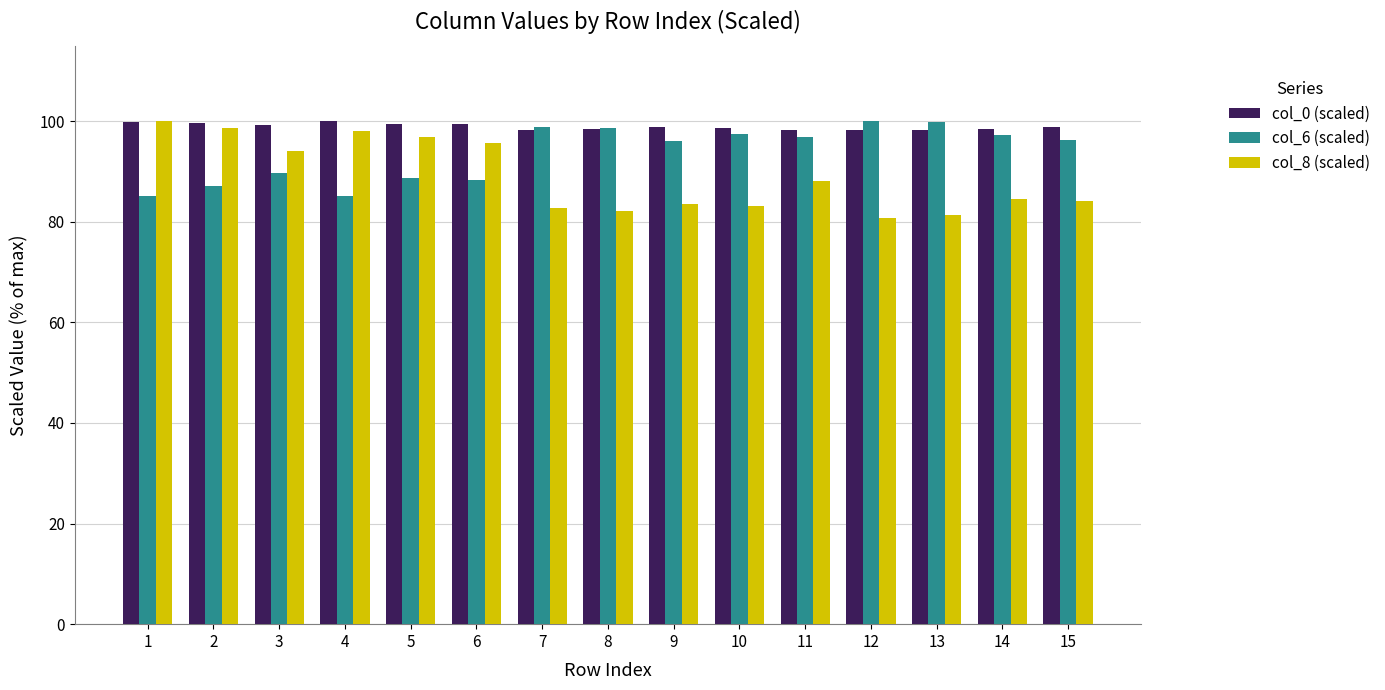

What is the approximate value of col_6 (scaled) at 7?

98.9